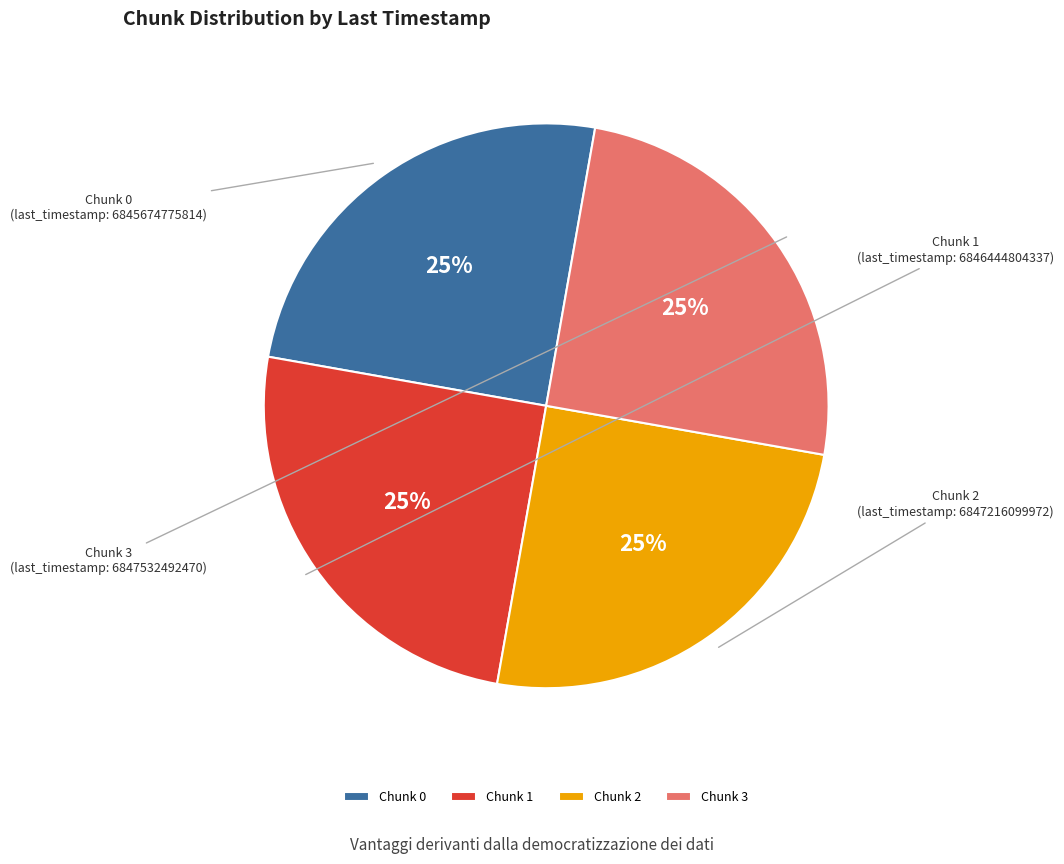

Approximately how many times larger is the value at Chunk 1 compared to Chunk 0?

1.0